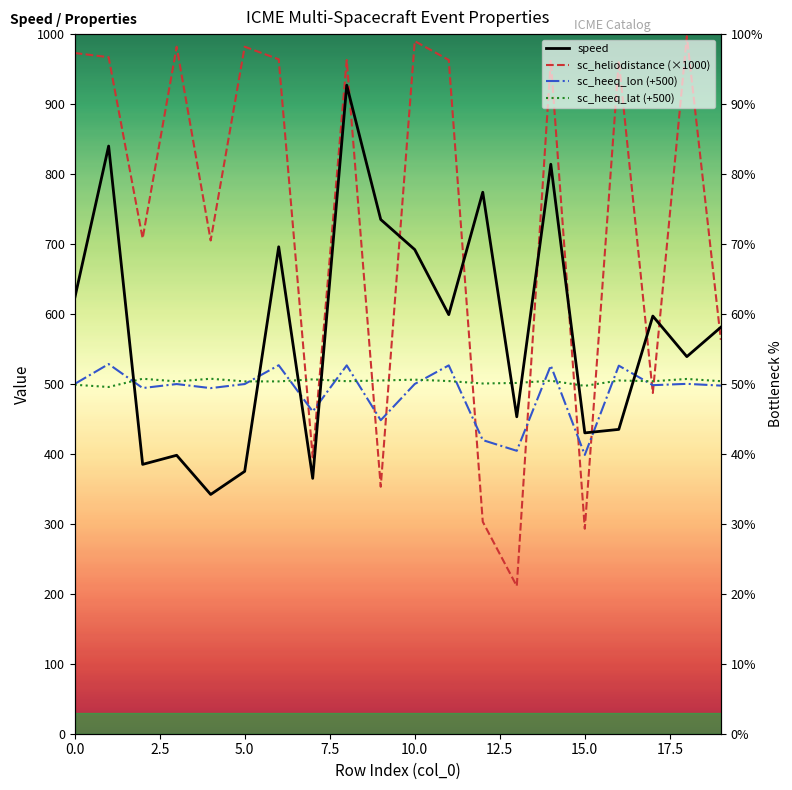

At how many categories does at least one series exceed 501?

19